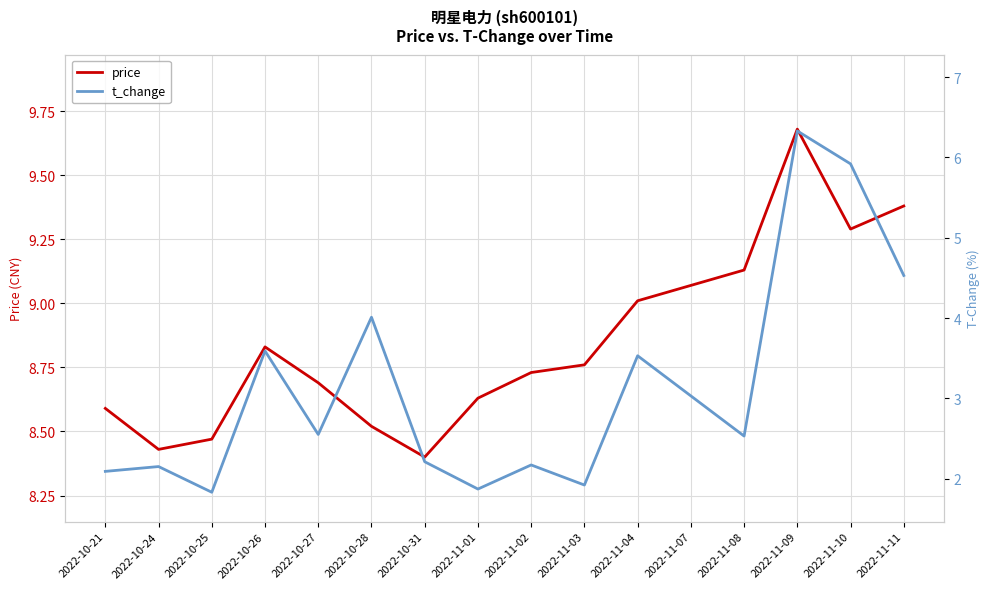

What are all the series names shown in the legend?

price, t_change